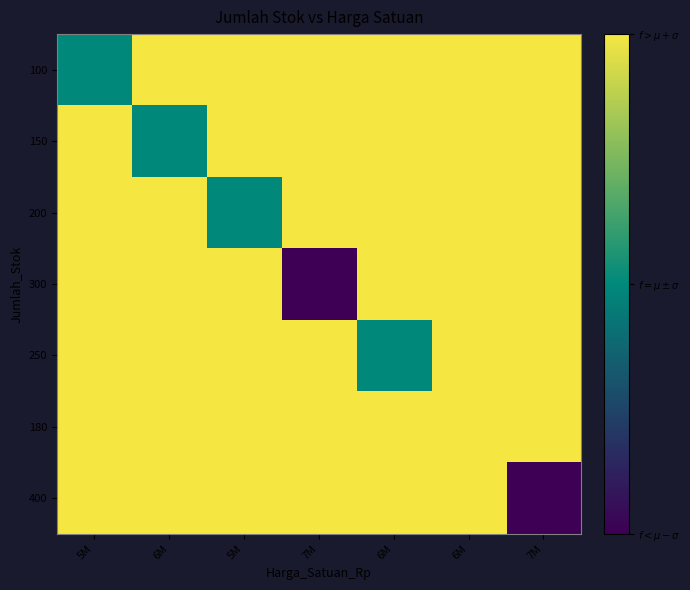

What is the maximum value shown in the chart?

2